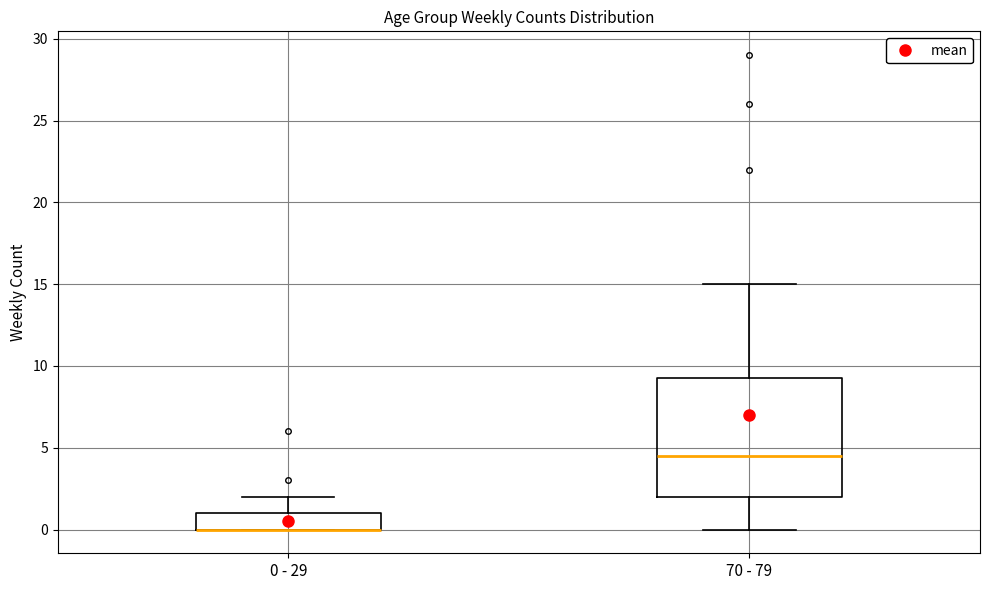

Reading left to right, read every box against the y-axis: the position of its median line, the range the box covers, and the ends of its whiskers. The values are not printed on the chart, so give them approximately, as read against the axis.

0 - 29: median 0.0 (drawn on the box's lower edge), box 0.0 to 1.0, whiskers 0.0 to 2.0
70 - 79: median 4.5, box 2.0 to 9.5, whiskers 0.0 to 15.0